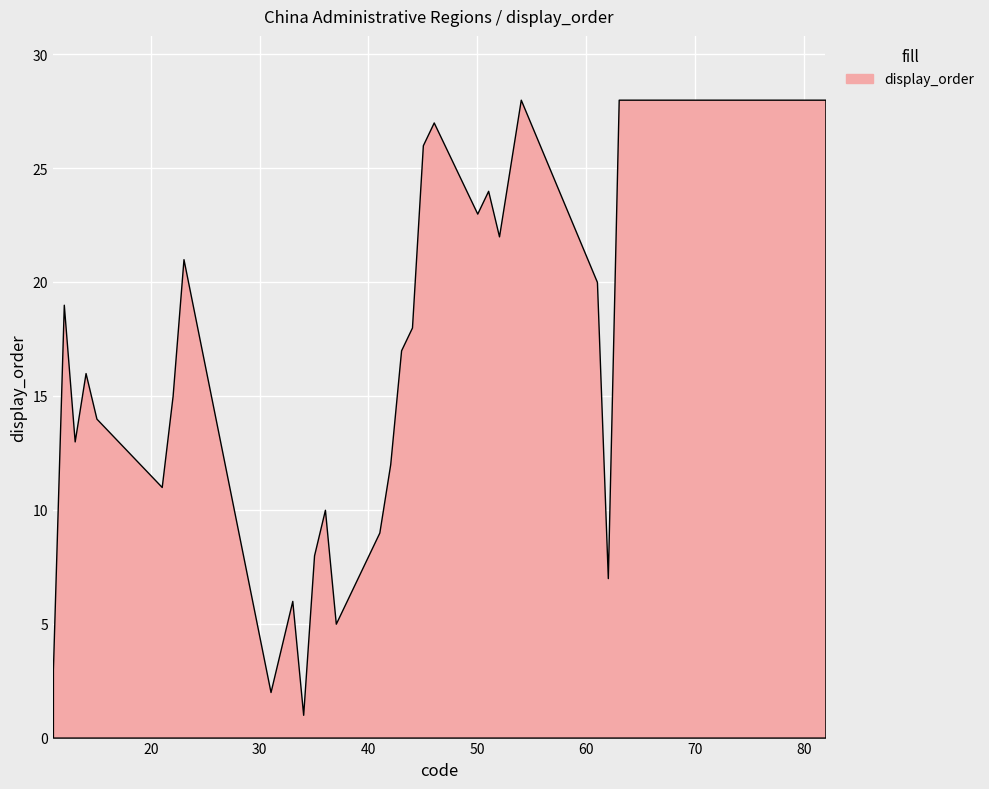

What is the smallest value displayed?

1